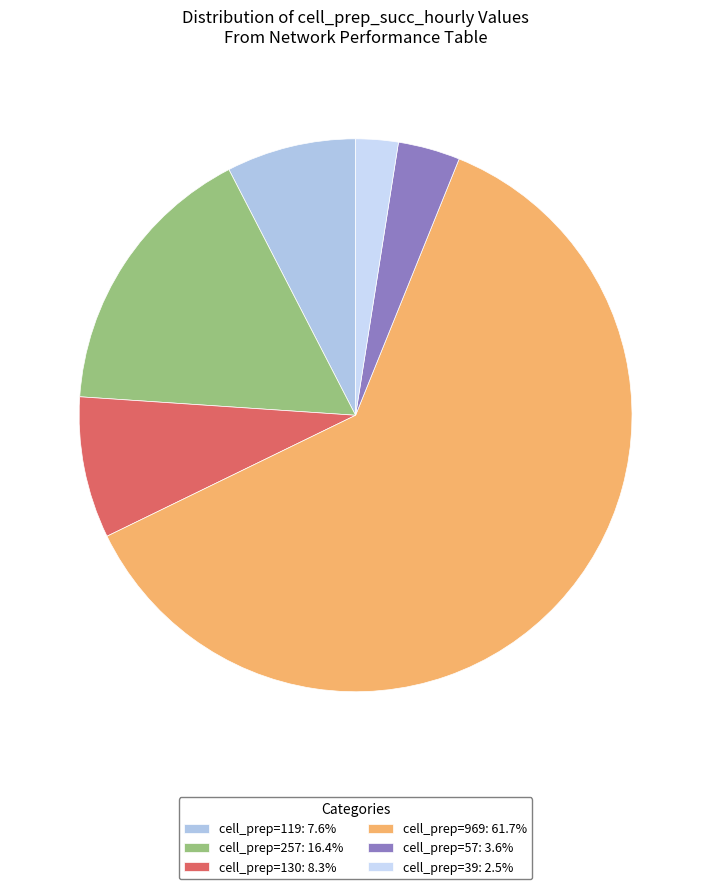

Which slice is the largest?

969